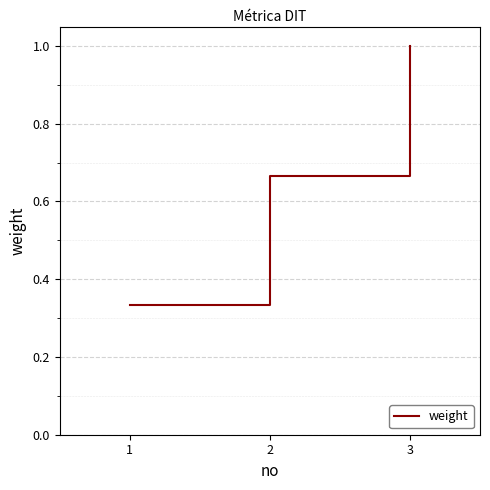

Which has a higher value, 3 or 2?

3